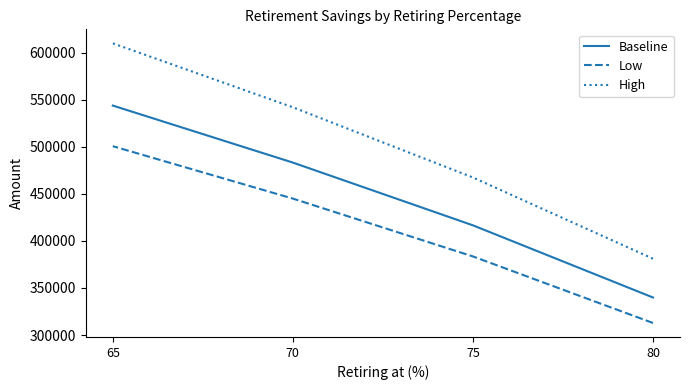

What is the sum of all Low values?

1642059.8